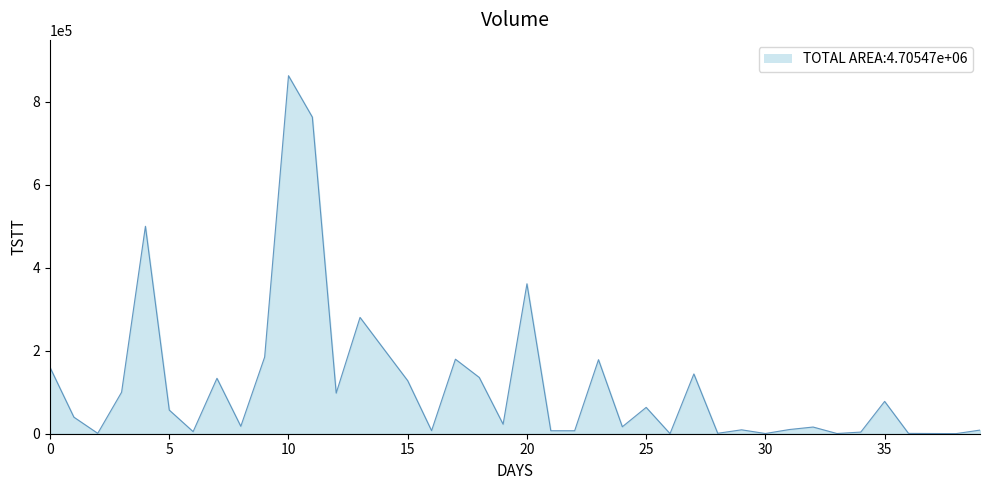

What is the difference between the maximum and minimum values?

862767.5